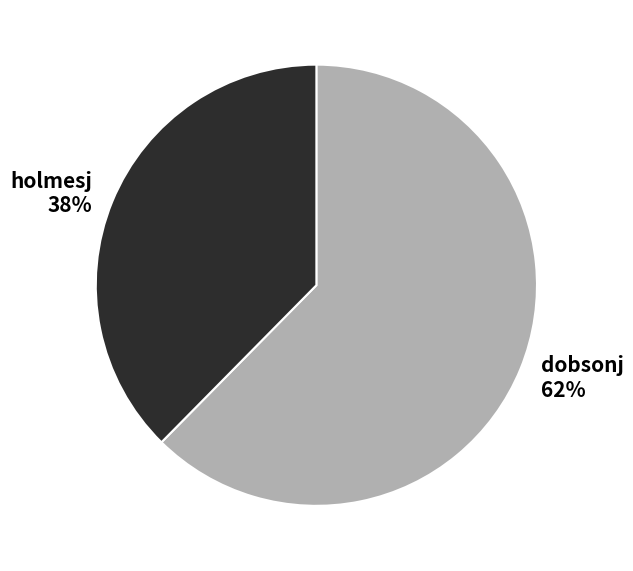

Is it true that dobsonj is 62% of the pie?

True